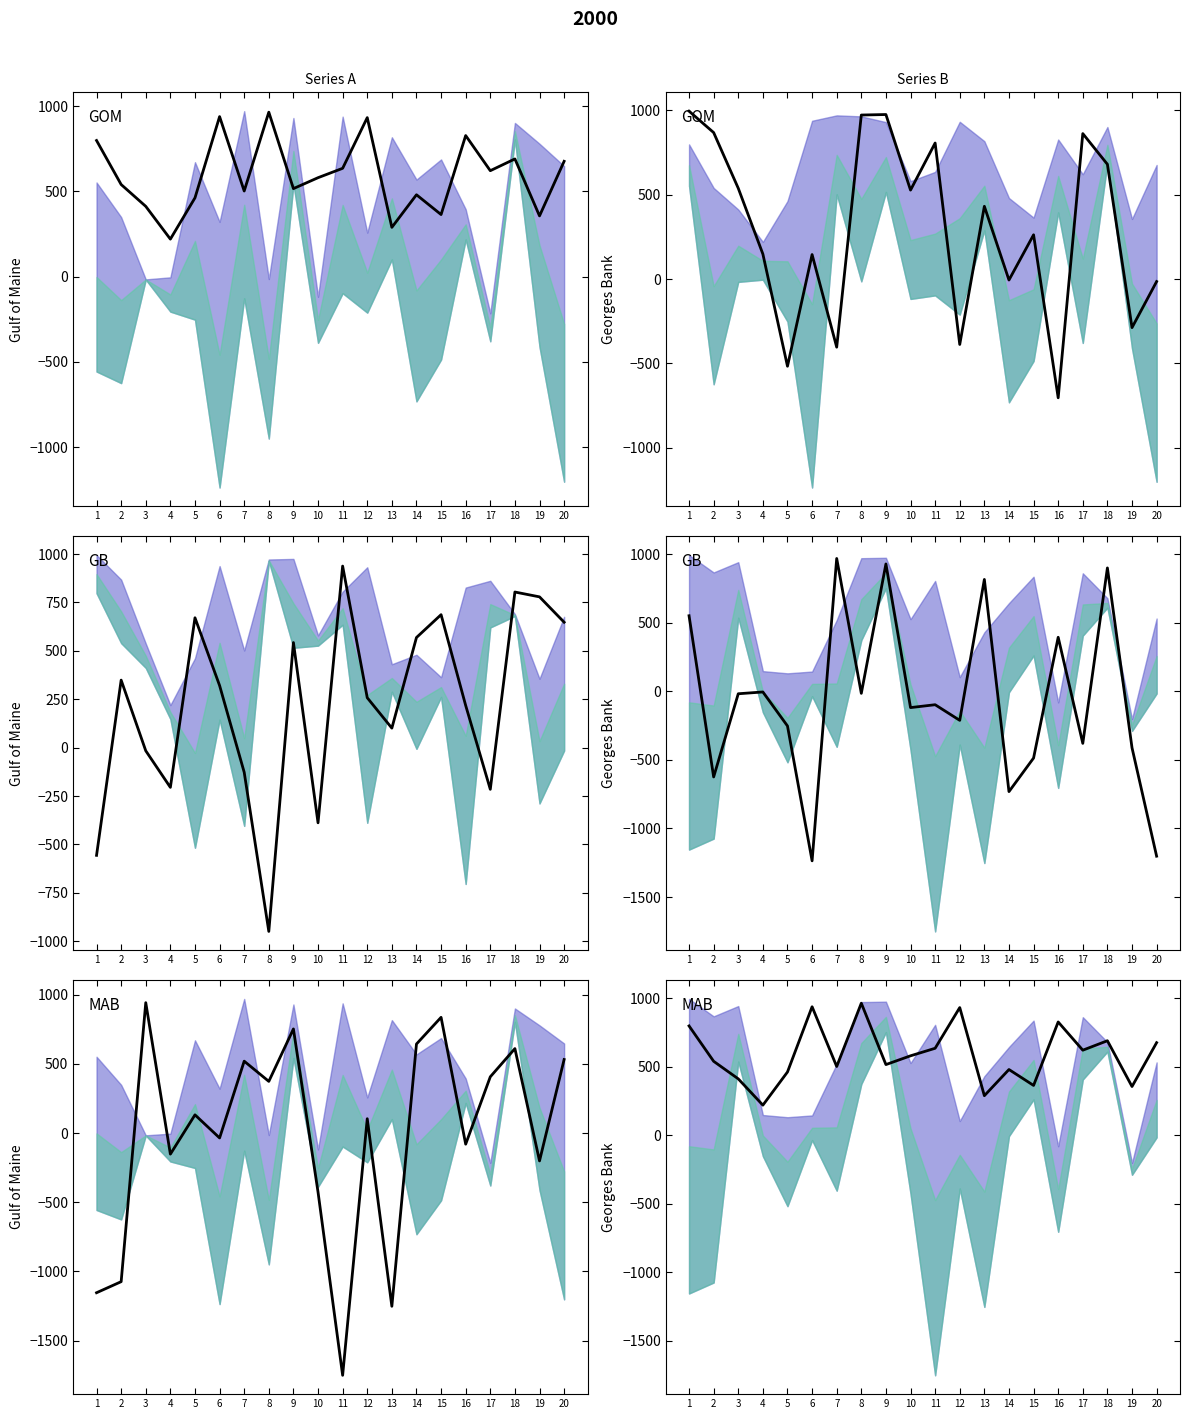

Between 9 and 2, which is larger?

2